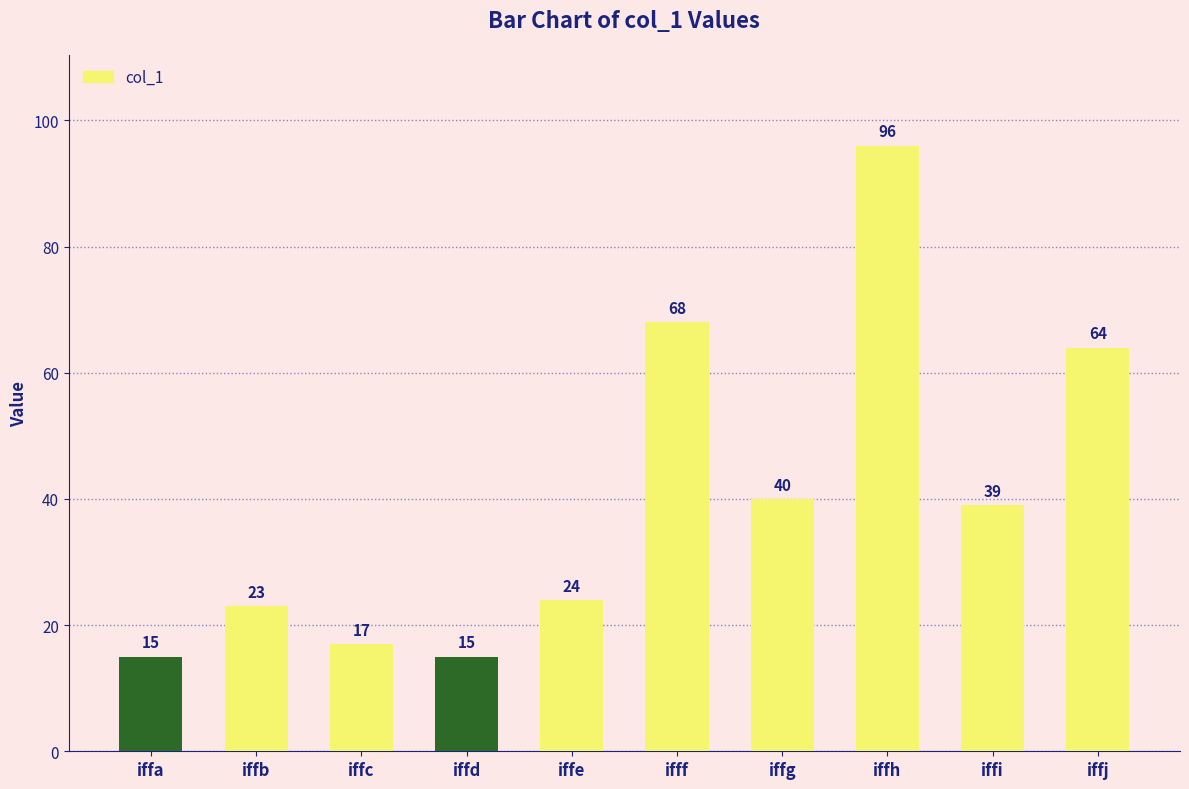

Are the bars horizontal?

No